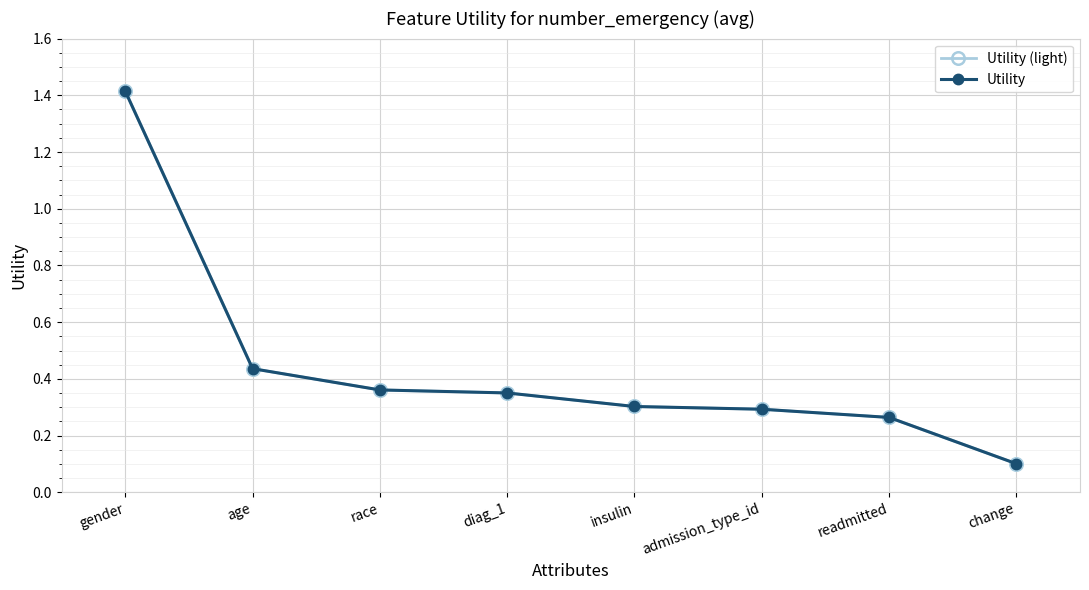

True or false: Utility (light) has more than 1 interior local peaks.

False